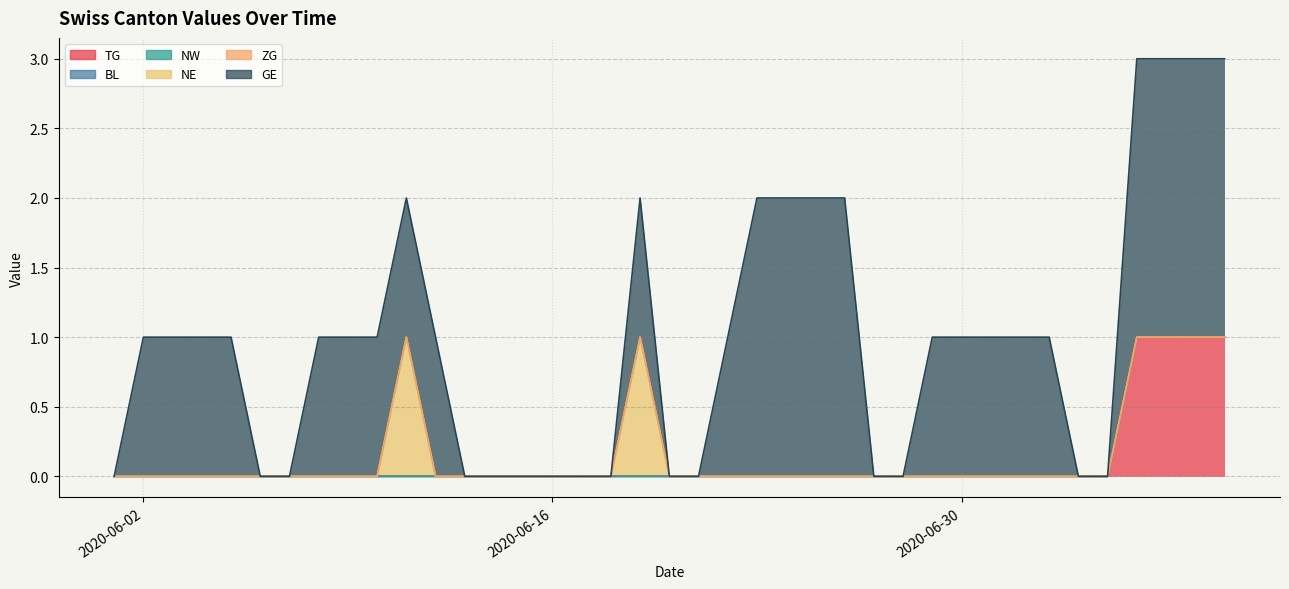

What is the sum of all TG values?

15